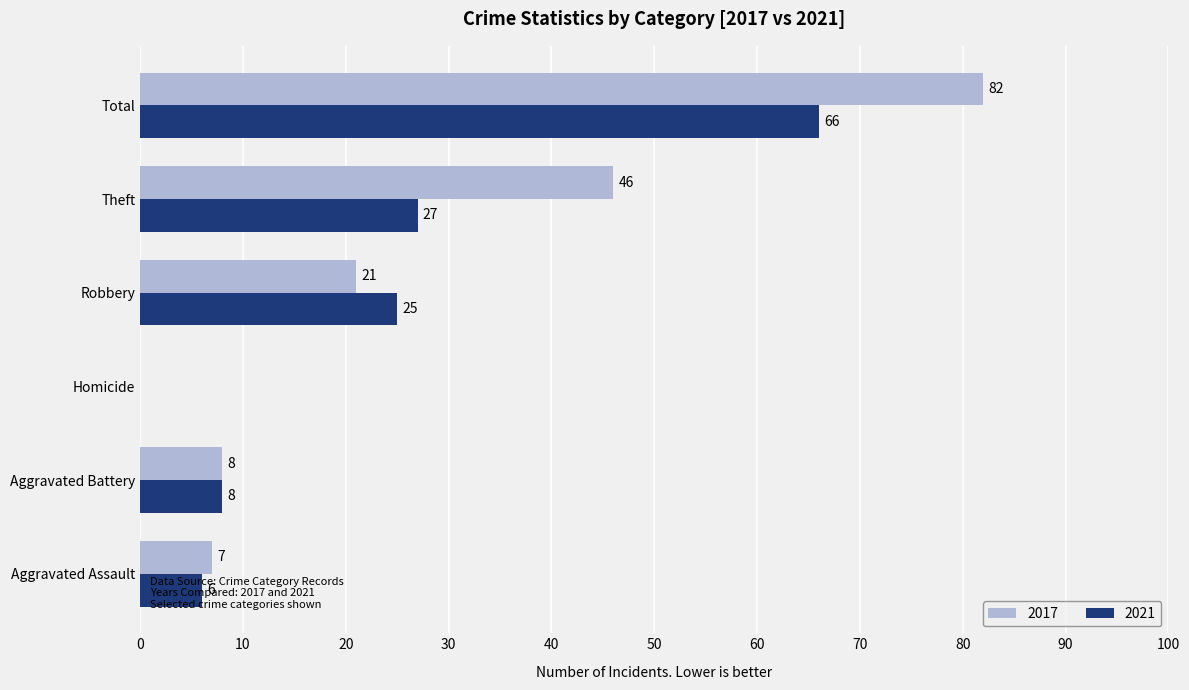

Read the 2021 value at Aggravated Assault, to the nearest 5.

5